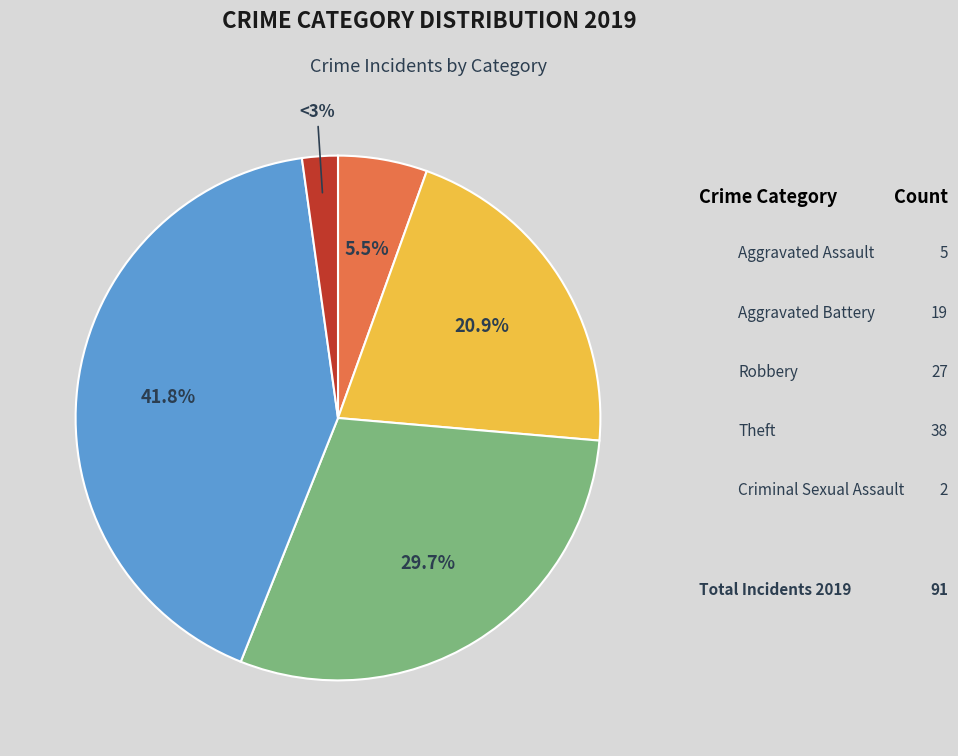

Between Theft and Aggravated Assault, which is larger?

Theft